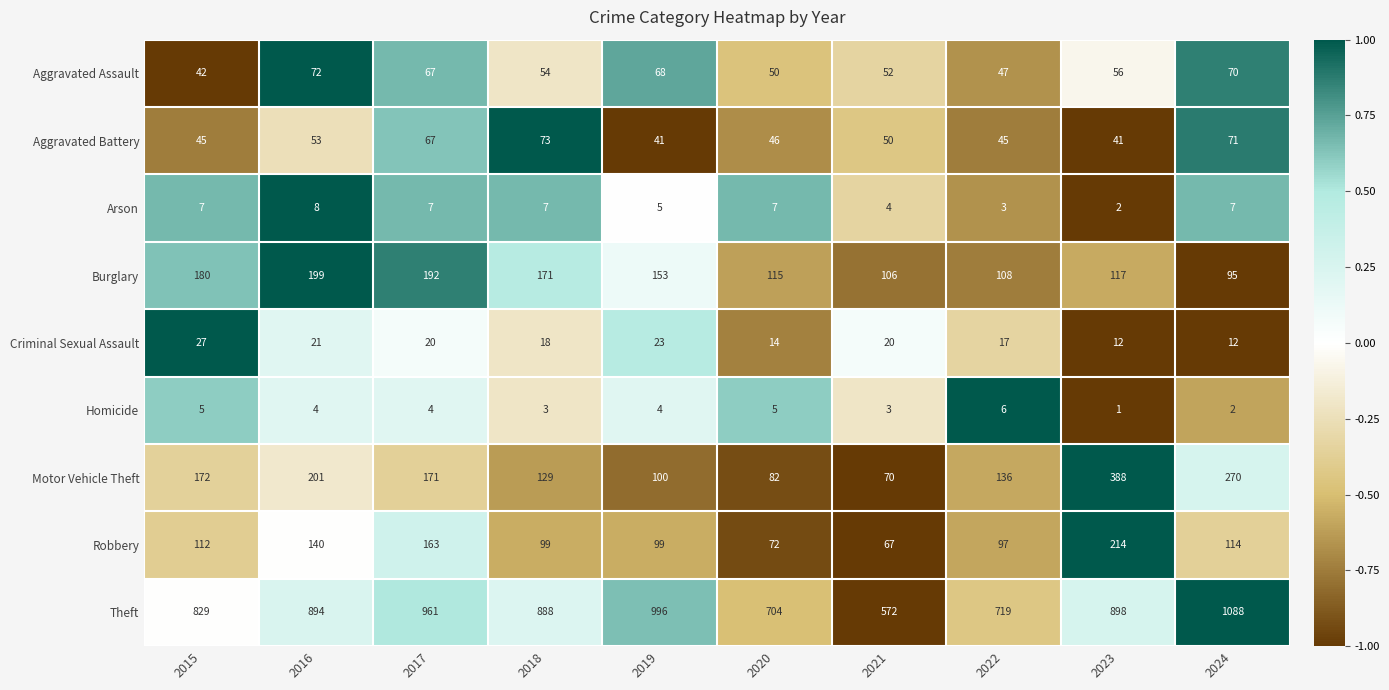

At which category does the chart reach its minimum across all series?

2023